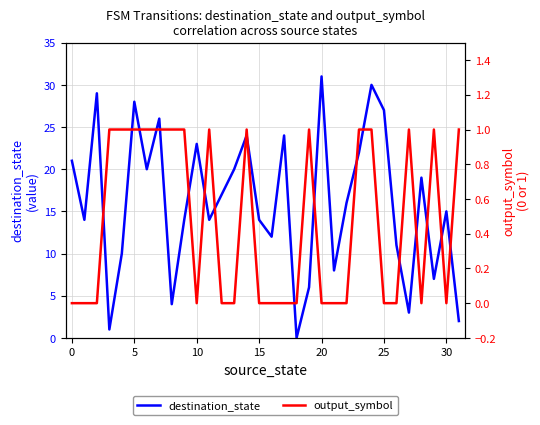

What is the highest value of the destination_state series?

31